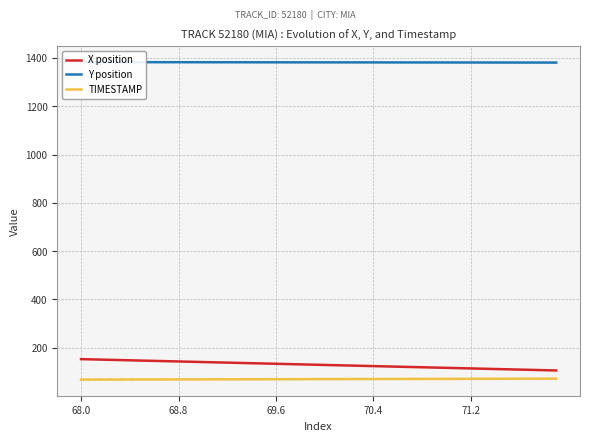

Is the value of X position at 13 greater than the value of Y position at 35?

No